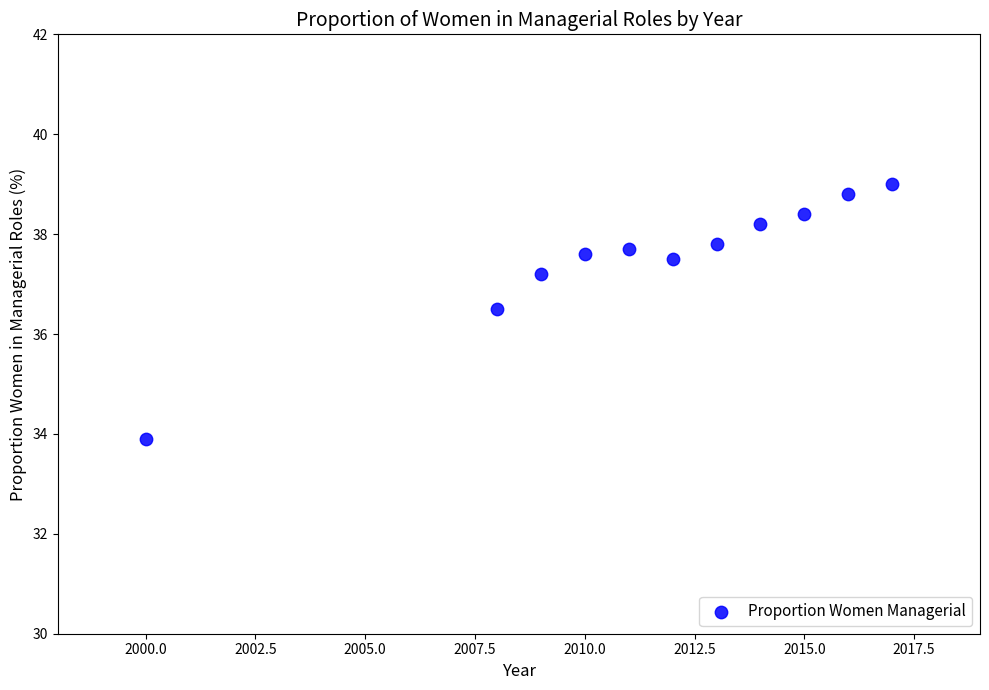

What Y value in the scatter plot is closest to 36?

36.5